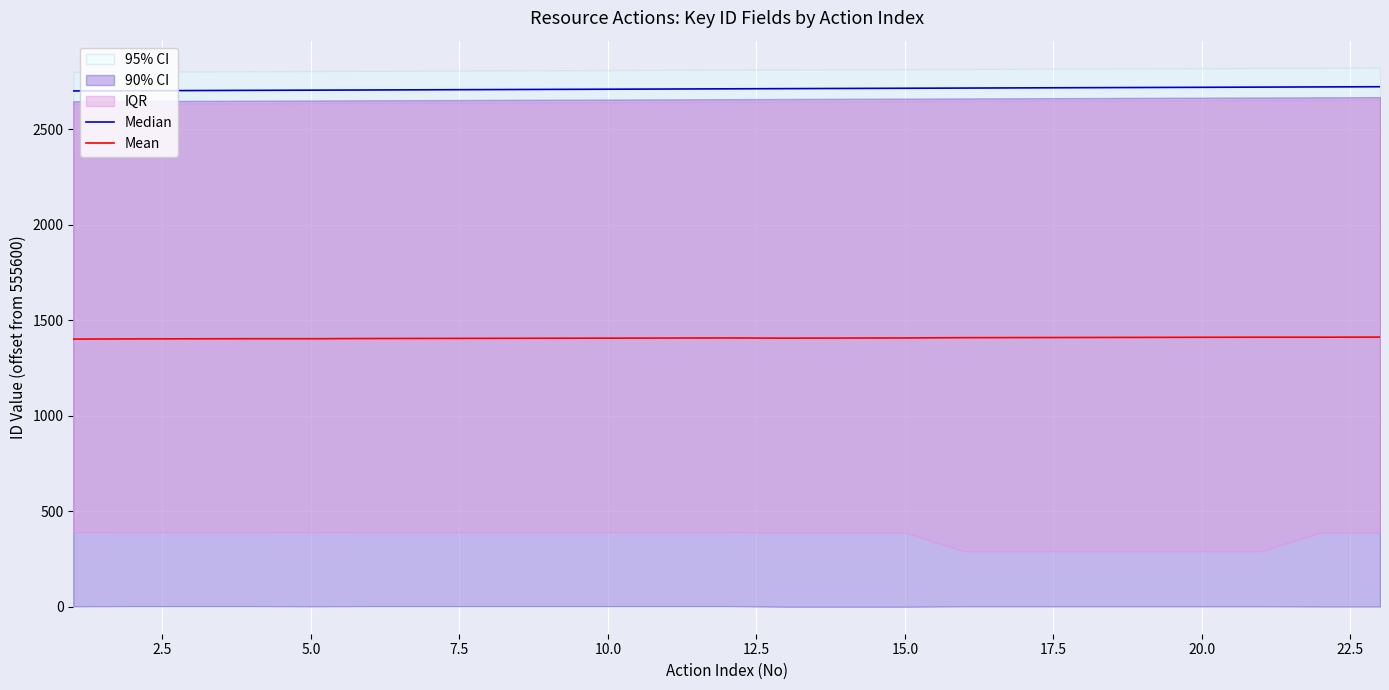

List the series in order of their peak value, highest first.

Median, Mean